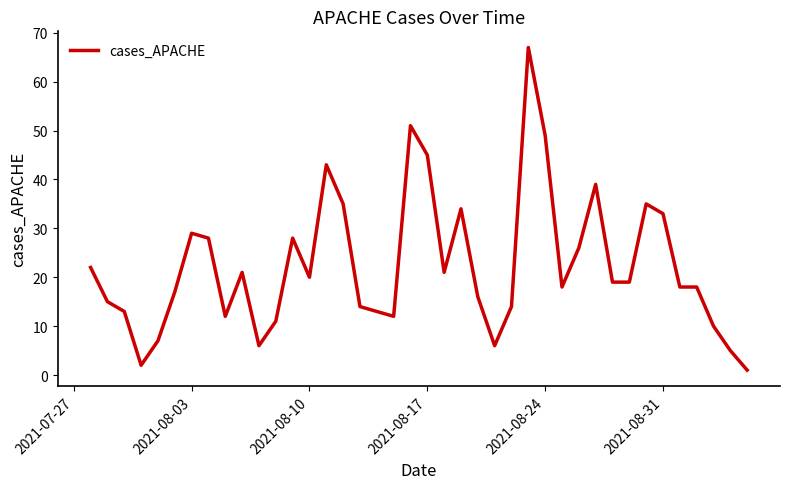

True or false: the data has more than 0 interior local peaks.

True